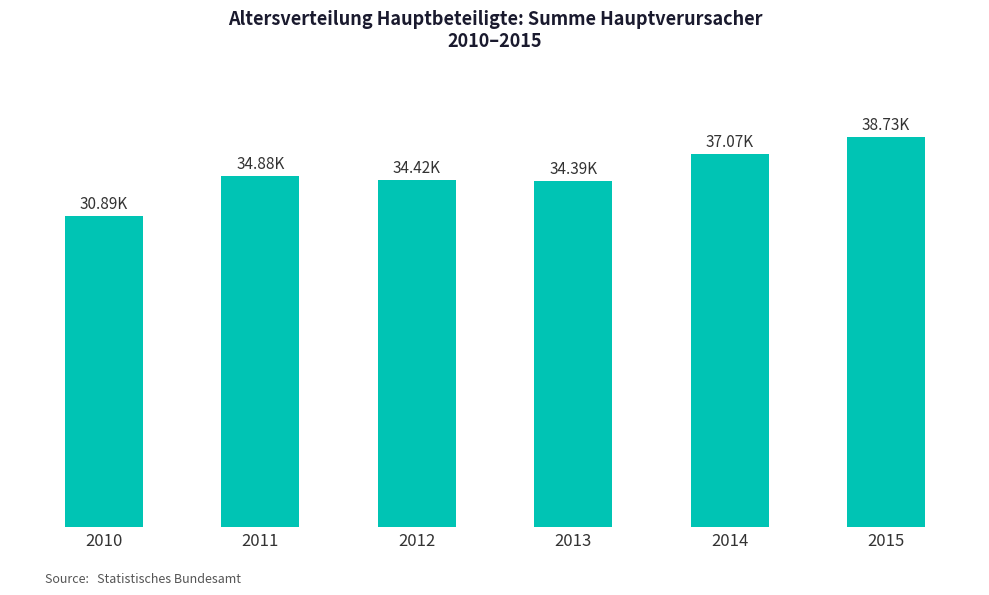

Rank the categories by value from highest to lowest.

2015, 2014, 2011, 2012, 2013, 2010